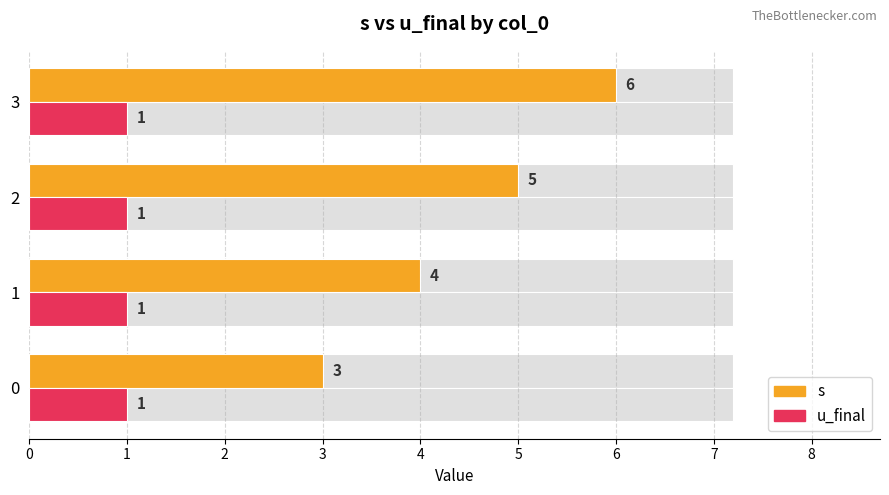

What is the maximum value for s?

6.0